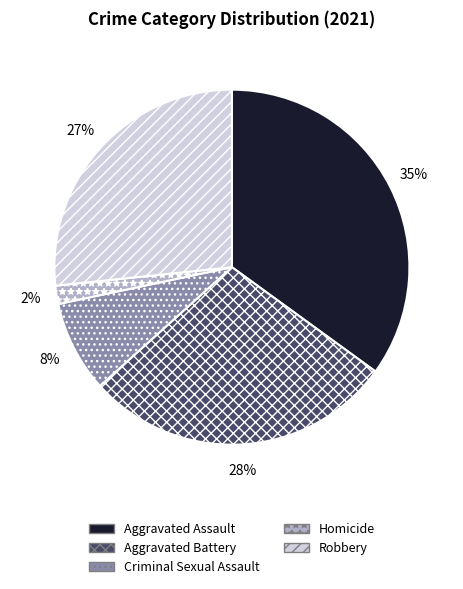

True or false: Criminal Sexual Assault accounts for 8% of the total.

True